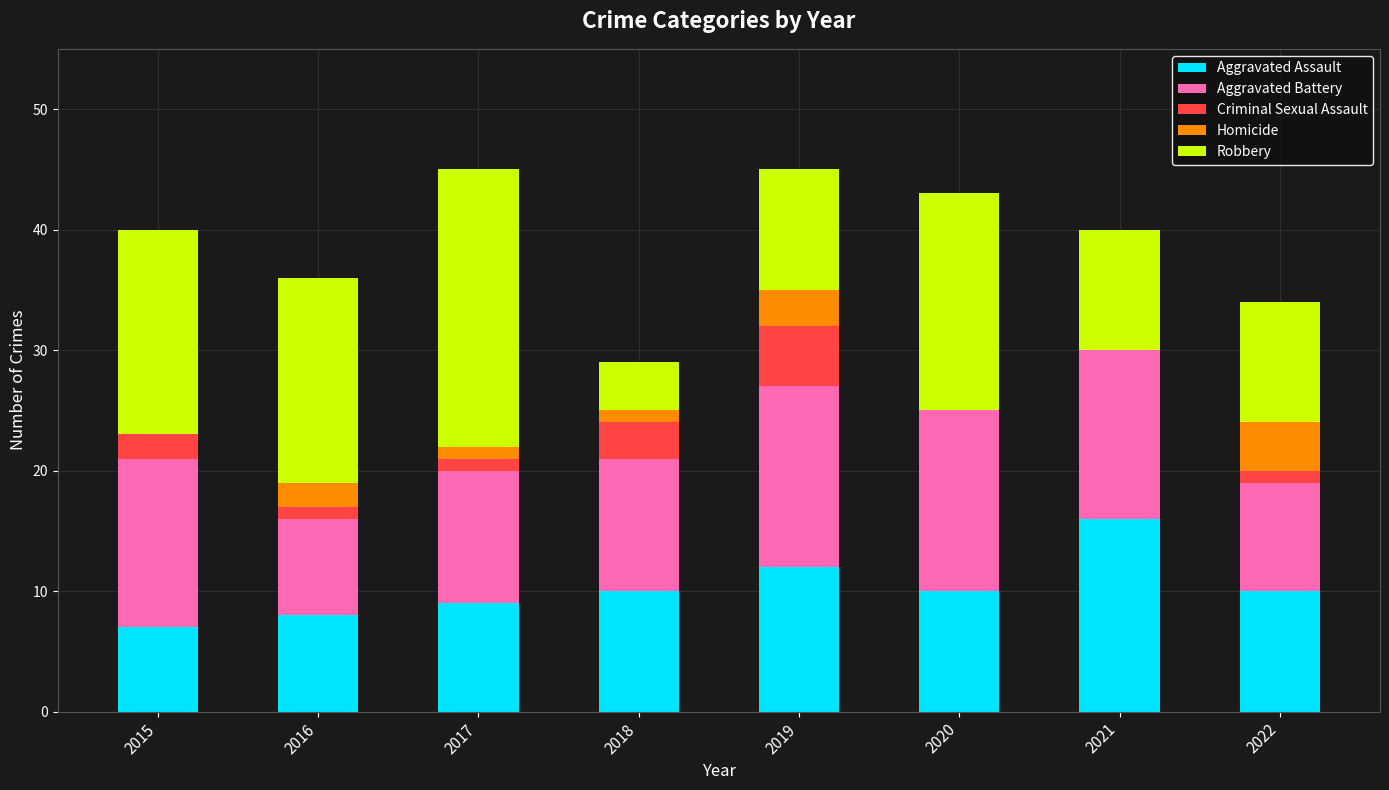

Does the chart contain stacked bars?

Yes